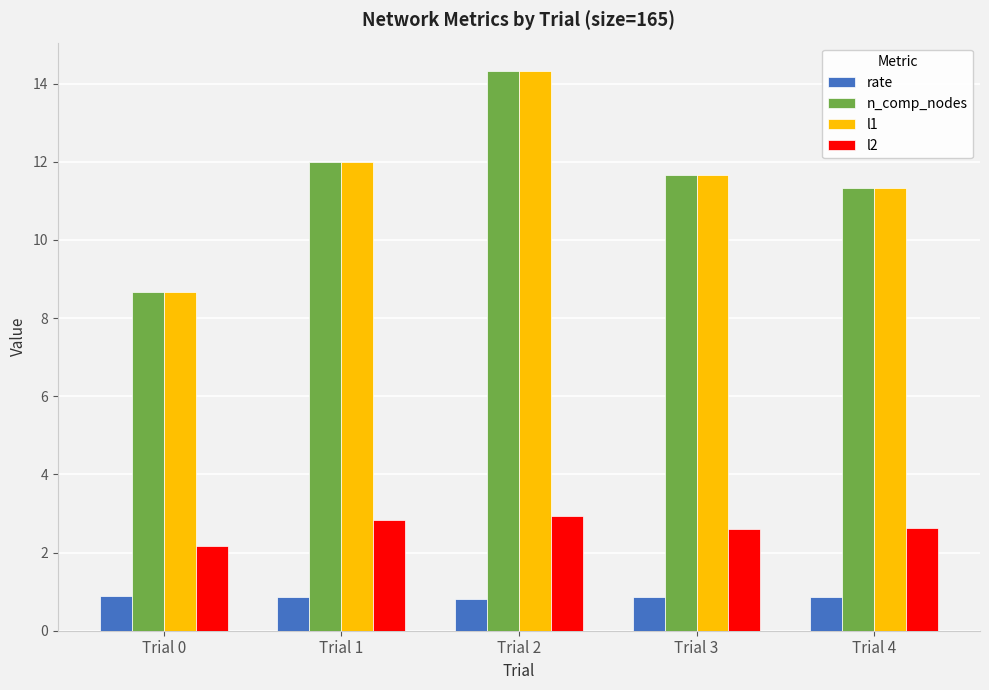

How many bars are there in total?

20